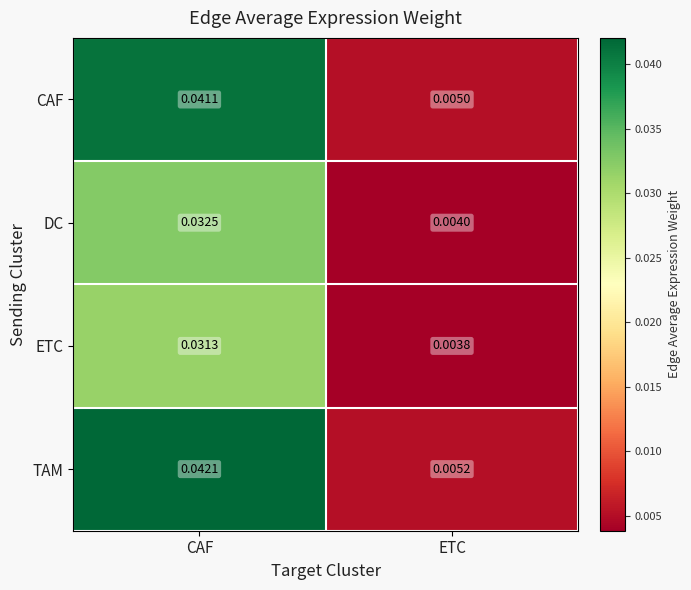

Which series has the widest spread of values?

TAM